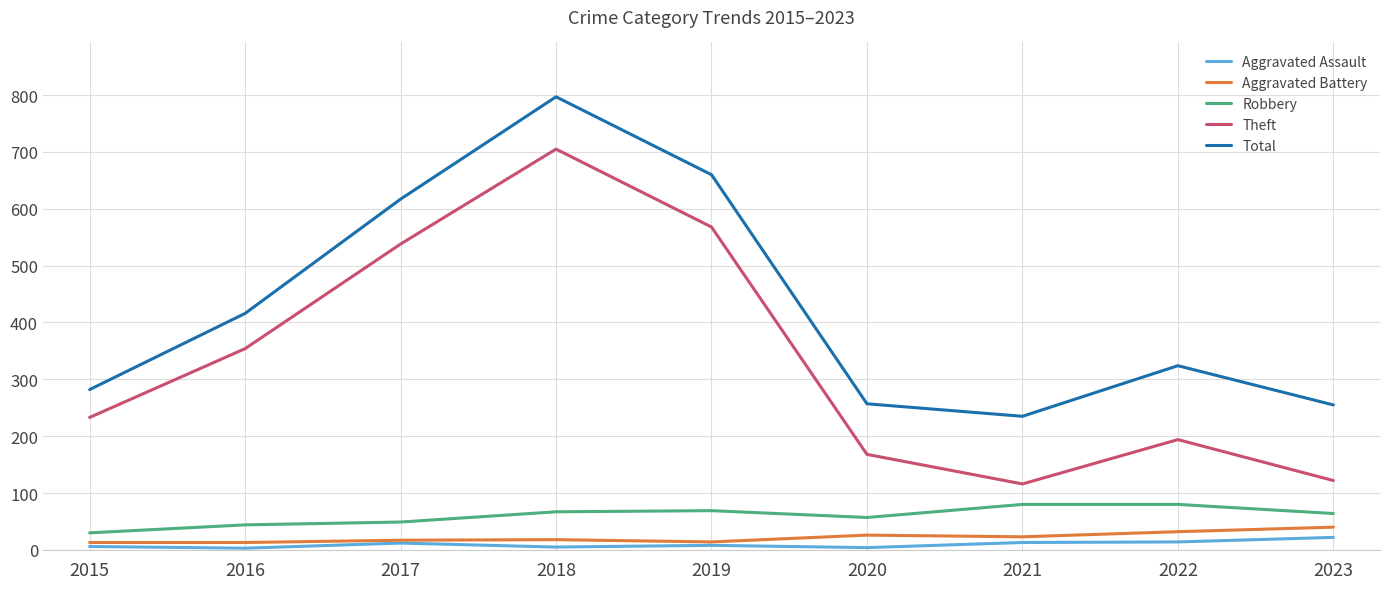

Which series changed the most between 2015 and 2017?

Total